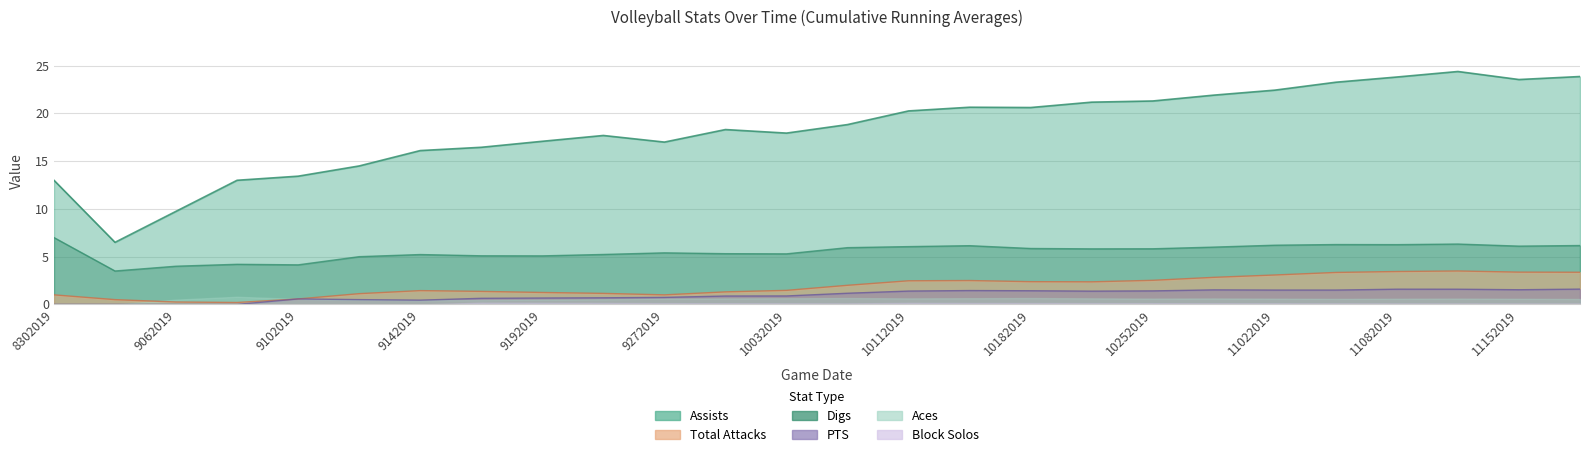

Where is Total Attacks nearest to the value 1?

8302019